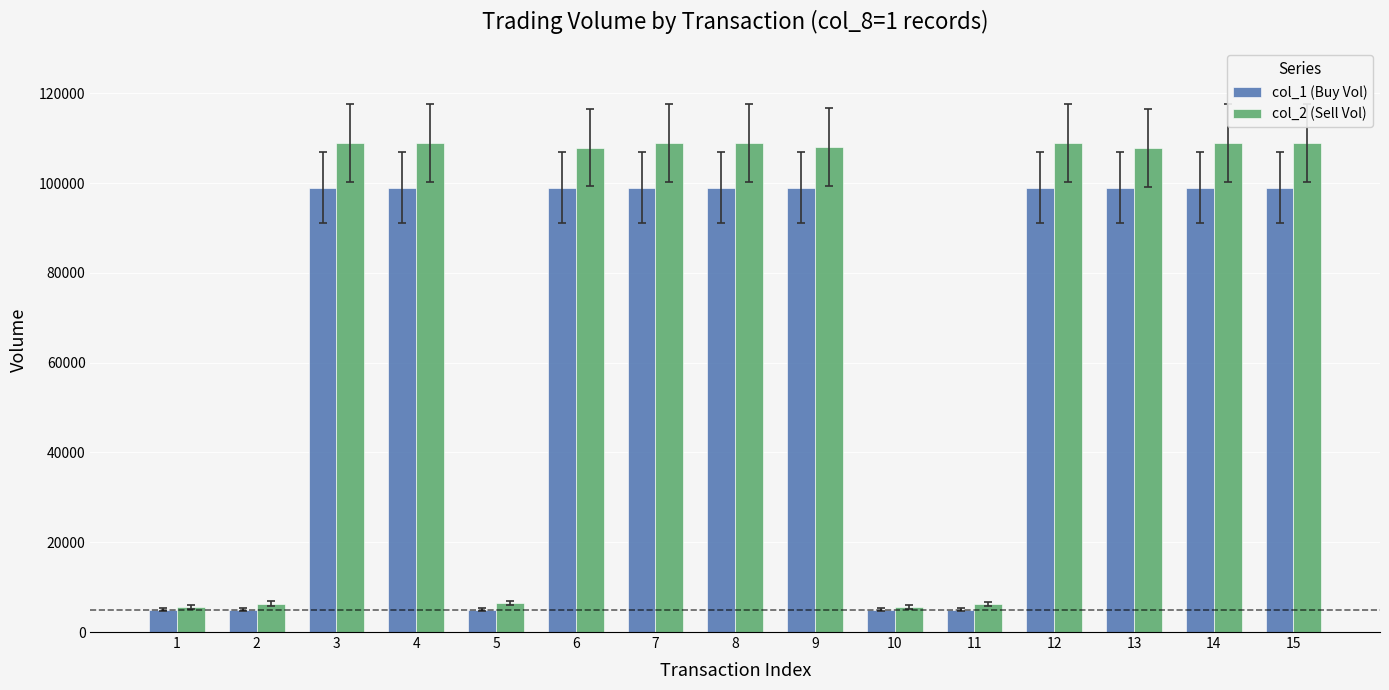

Rank the series by their average value, from lowest to highest.

col_1 (Buy Vol), col_2 (Sell Vol)